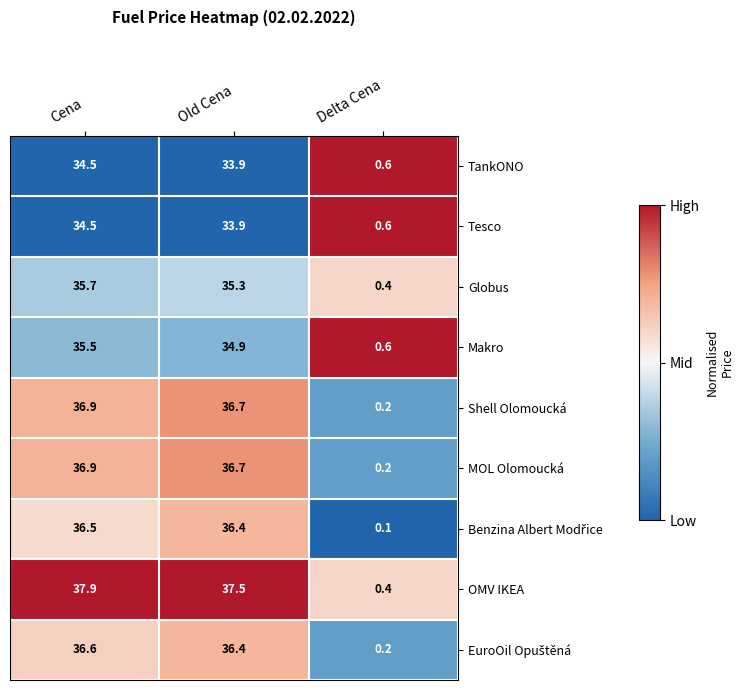

The Globus series shows 9.1 at Old Cena. True or false?

False